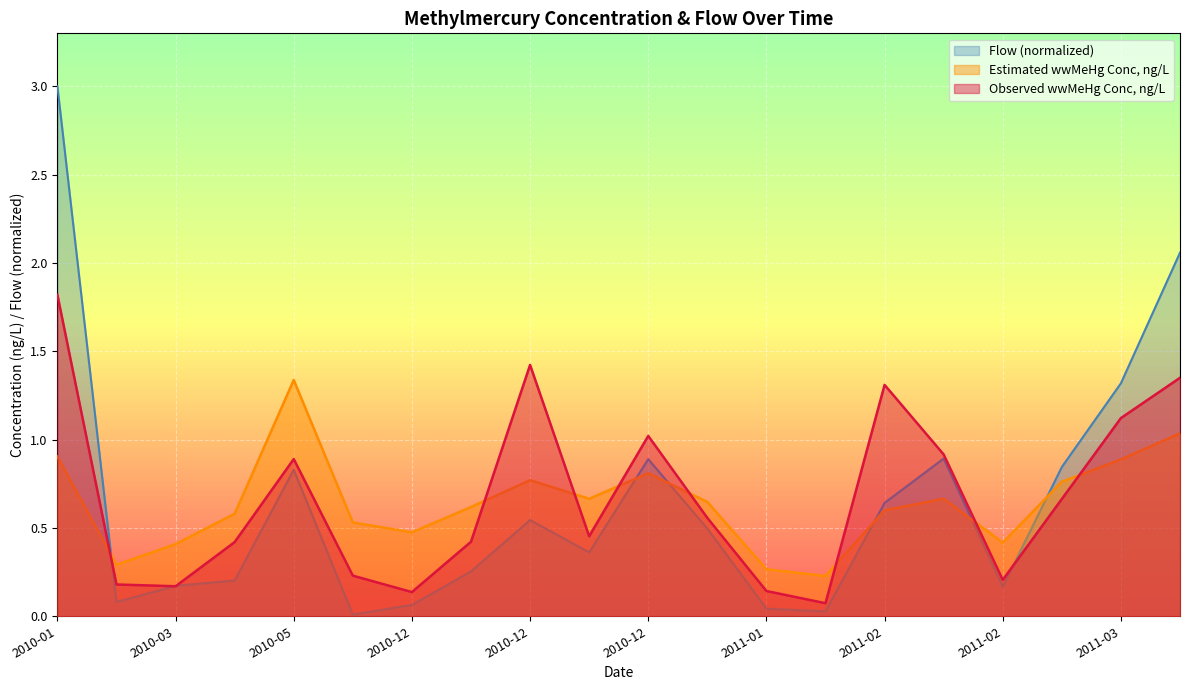

What is the approximate value of Flow at 2011-03-19?

2.1